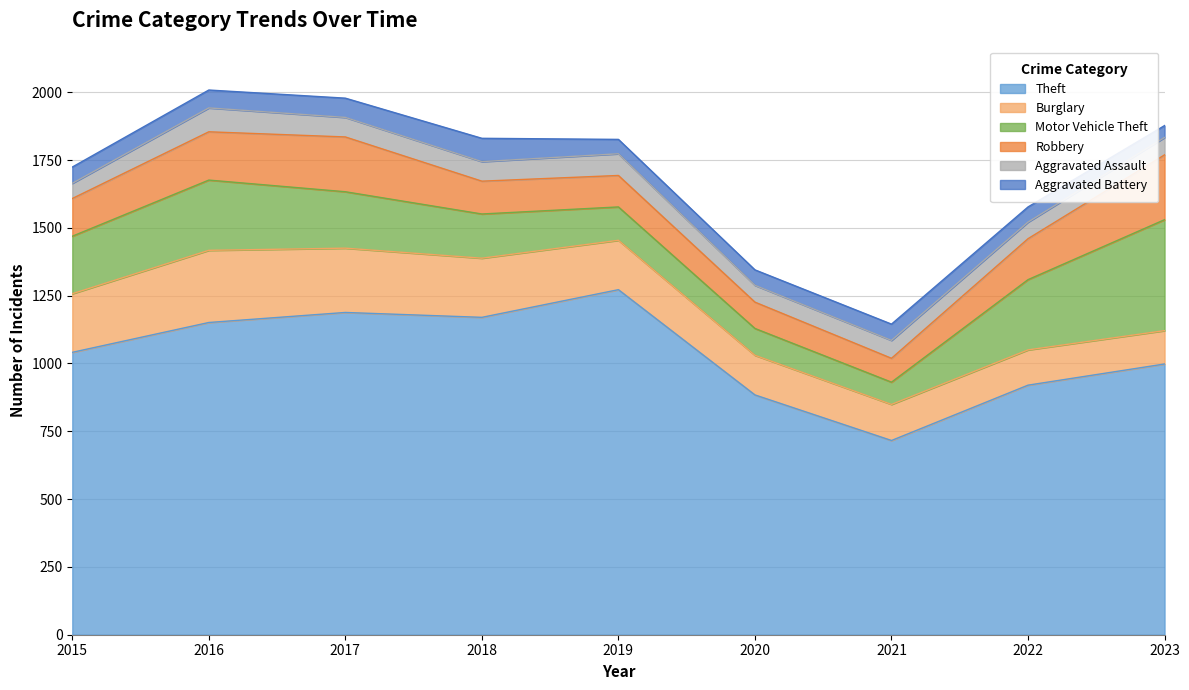

Is the value of Robbery at 2019 greater than the value of Theft at 2019?

No